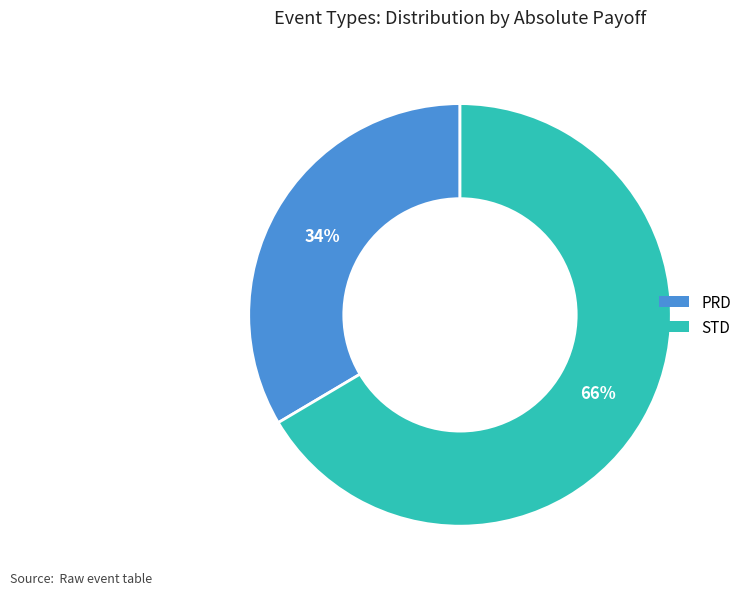

Does any single category account for the majority?

Yes